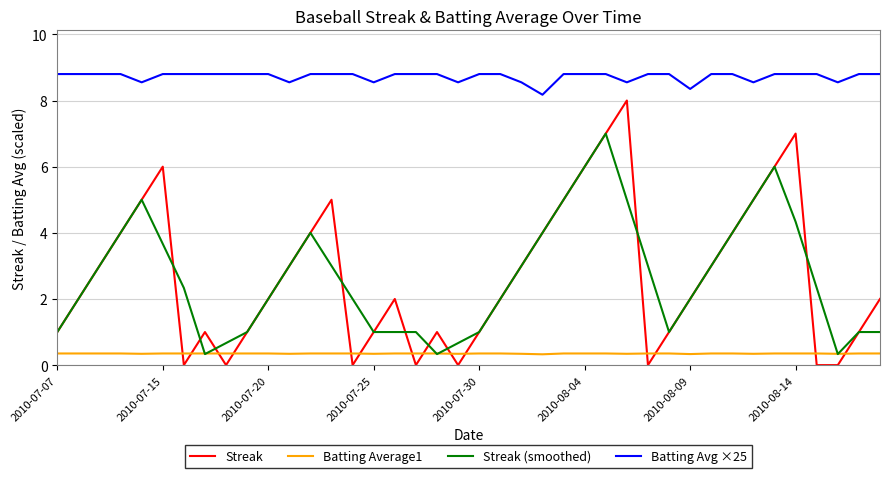

After their last crossing, which series has the higher values: Batting Average1 or Streak?

Streak